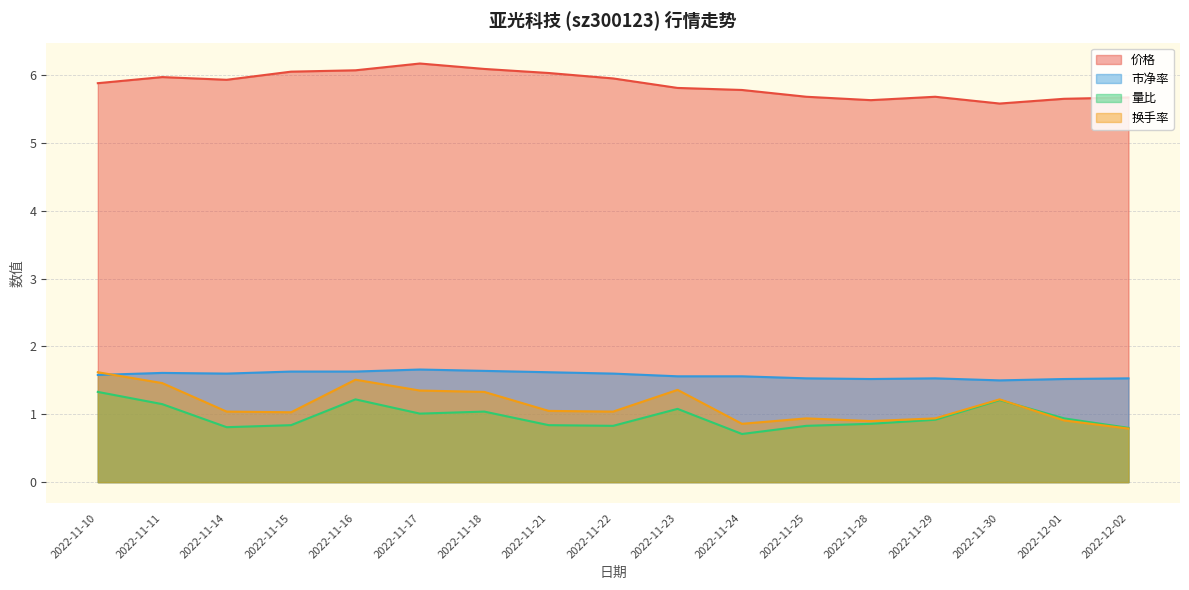

True or false: 市净率 and 换手率 cross at least once.

True